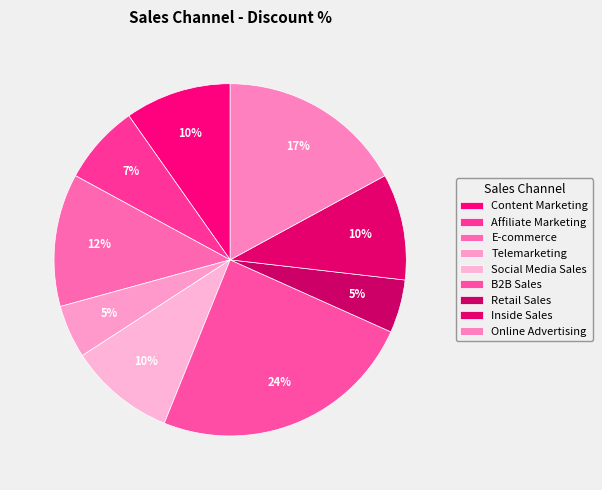

What is the smallest slice in the pie chart?

Telemarketing